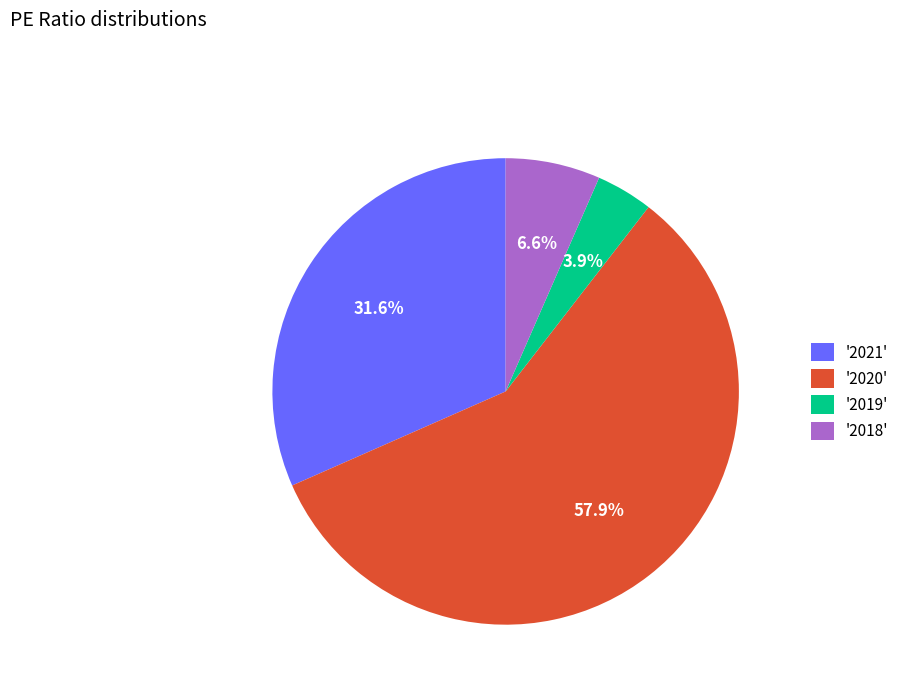

How many segments does this pie chart have?

4